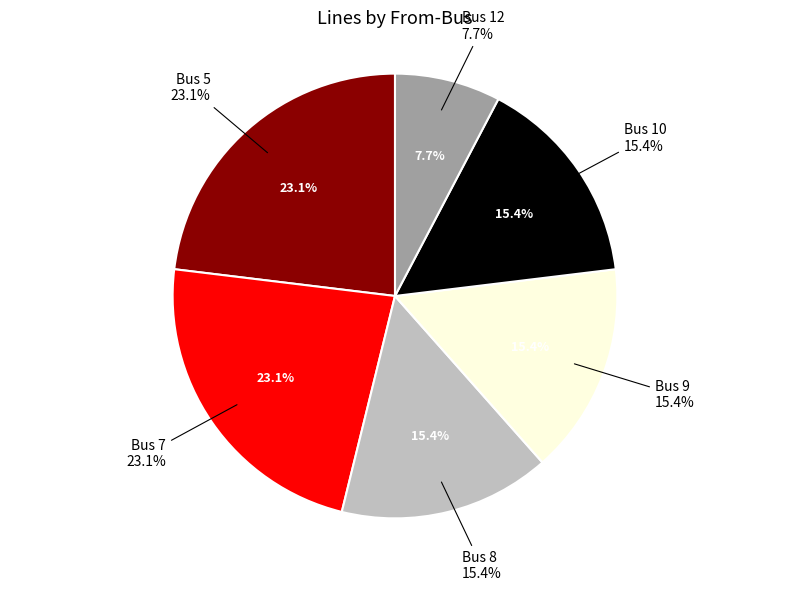

Count the number of slices in the pie.

6